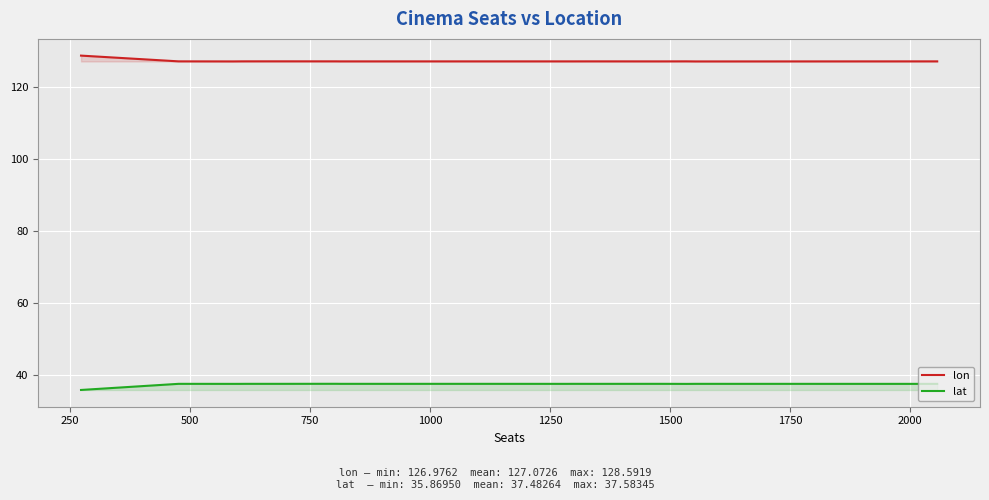

Reading left to right, transcribe all the data shown in this chart.

lon: 128.6	127.0	127.0	127.0	127.0	127.0	127.0	127.0	127.0	127.0	127.0	127.0	127.0	127.0	127.0	127.0	127.0	127.0	127.0	127.0
lat: 35.9	37.6	37.6	37.6	37.6	37.6	37.6	37.6	37.6	37.6	37.6	37.6	37.6	37.6	37.6	37.6	37.6	37.6	37.6	37.6